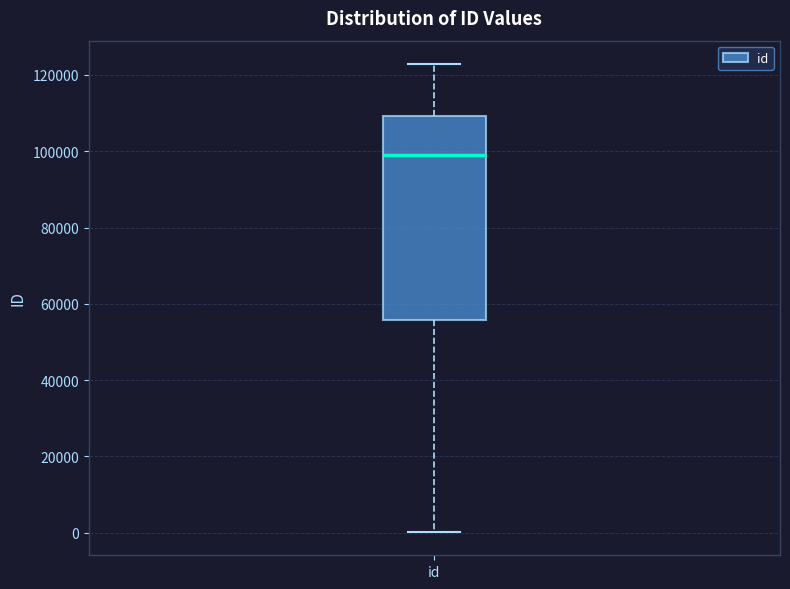

Where does the upper whisker of the box for id end on the y-axis? The values are not printed on the chart, so give them approximately, as read against the axis.

122000